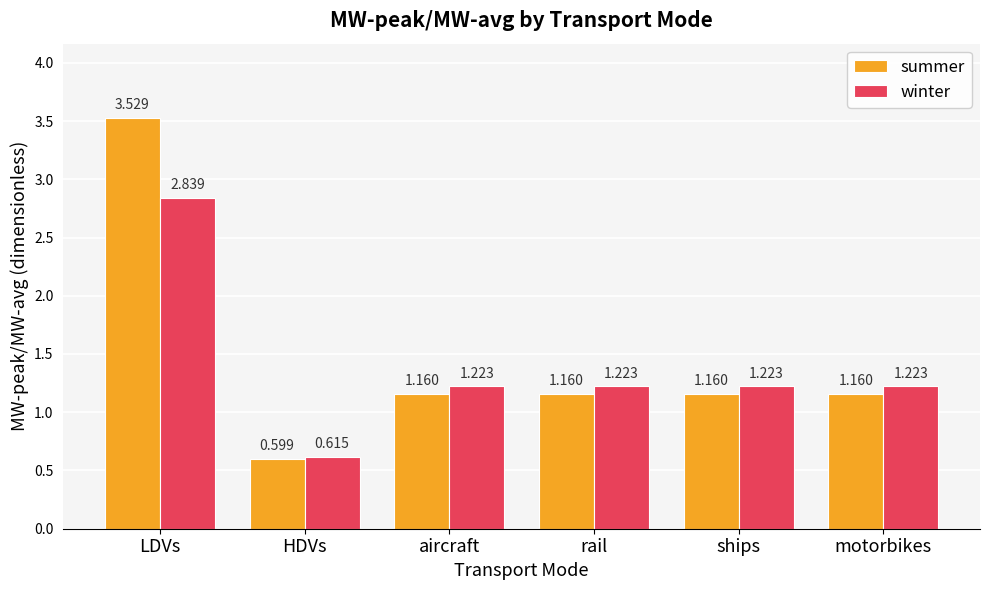

What position from the left is LDVs?

1